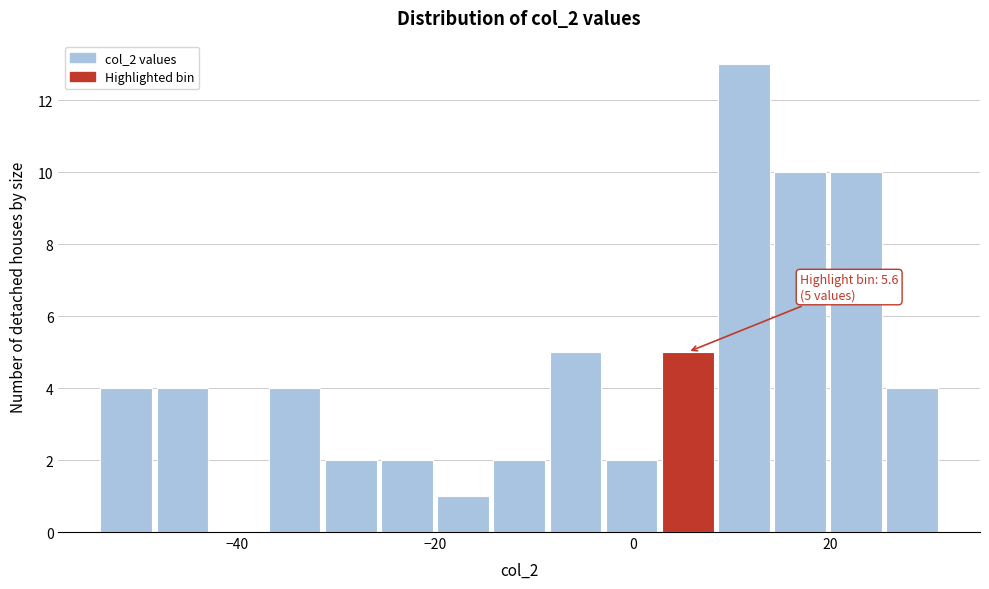

Around what value on the x-axis is the tallest bar? Give the approximate position of its centre, as read against the axis.

12